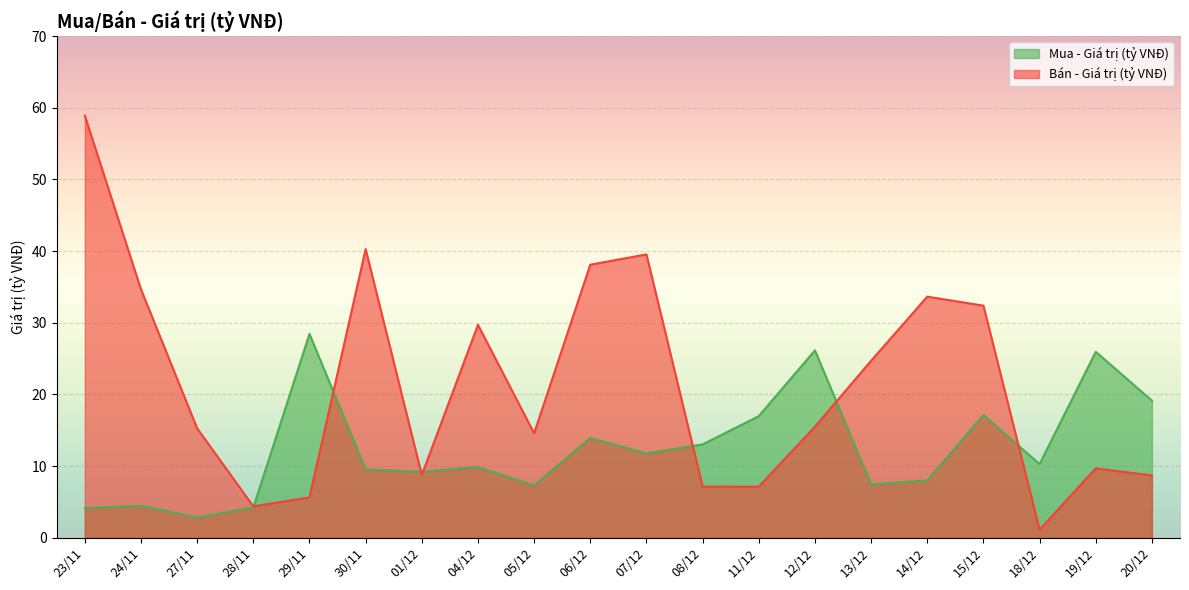

Reading left to right, list all the values displayed in this chart.

Mua - Giá trị (tỷ VNĐ): 23/11=4.2	24/11=4.5	27/11=2.9	28/11=4.2	29/11=28.4	30/11=9.5	01/12=9.2	04/12=9.9	05/12=7.3	06/12=13.9	07/12=11.8	08/12=13.0	11/12=17.0	12/12=26.1	13/12=7.5	14/12=8.0	15/12=17.1	18/12=10.3	19/12=25.9	20/12=19.1
Bán - Giá trị (tỷ VNĐ): 23/11=58.9	24/11=34.7	27/11=15.3	28/11=4.4	29/11=5.6	30/11=40.3	01/12=8.8	04/12=29.7	05/12=14.6	06/12=38.1	07/12=39.5	08/12=7.2	11/12=7.1	12/12=15.5	13/12=24.7	14/12=33.6	15/12=32.4	18/12=1.1	19/12=9.7	20/12=8.7